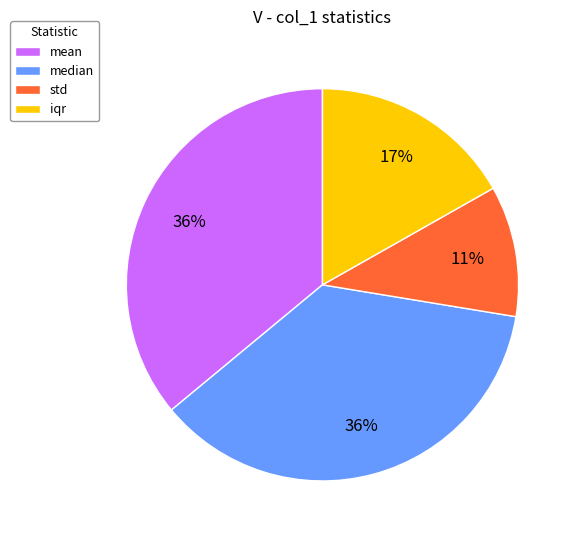

Is the sum of mean and std greater than half?

No